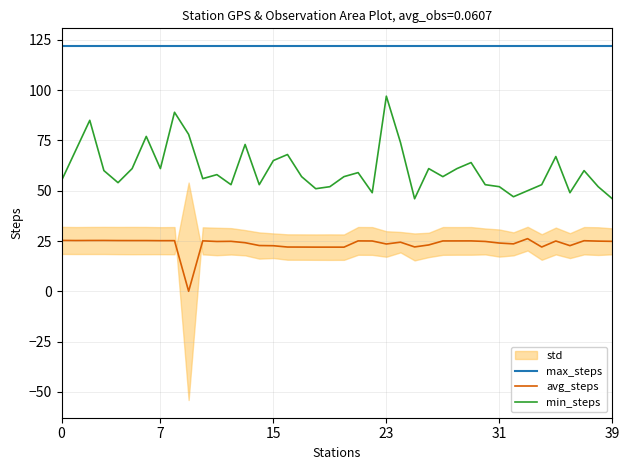

Reading right to left, what are all the values shown in this chart?

max_steps: 121.9	121.9	121.9	121.9	121.9	121.9	121.9	121.9	121.9	121.9	121.9	121.9	121.9	121.9	121.9	121.9	121.9	121.9	121.9	121.9	121.9	121.9	121.9	121.9	121.9	121.9	121.9	121.9	121.9	121.9	121.9	121.9	121.9	121.9	121.9	121.9	121.9	121.9	121.9	121.9
avg_steps: 24.8	24.9	25.1	22.7	25.0	22.0	26.2	23.6	24.0	24.8	25.1	25.0	25.0	23.0	22.1	24.4	23.5	25.0	25.1	21.9	21.9	21.9	22.0	22.0	22.6	22.8	24.1	24.8	24.8	25.1	0.0	25.2	25.2	25.2	25.2	25.2	25.3	25.3	25.2	25.3
min_steps: 46.0	52.0	60.0	49.0	67.0	53.0	50.0	47.0	52.0	53.0	64.0	61.0	57.0	61.0	46.0	74.0	97.0	49.0	59.0	57.0	52.0	51.0	57.0	68.0	65.0	53.0	73.0	53.0	58.0	56.0	78.0	89.0	61.0	77.0	61.0	54.0	60.0	85.0	70.0	55.0